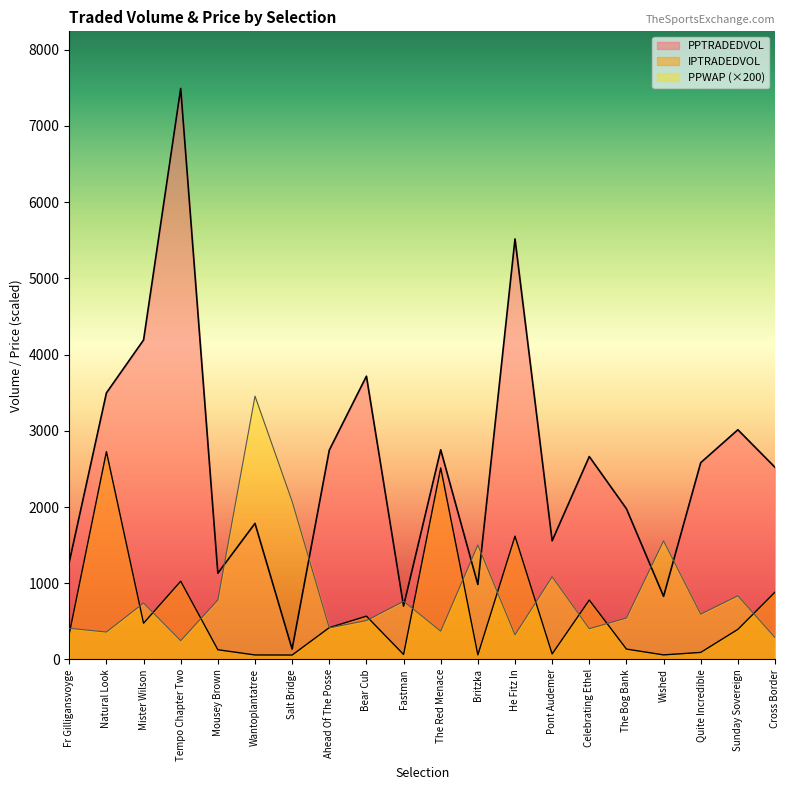

In PPWAP, how many points are lower than both neighbors (excluding endpoints)?

7